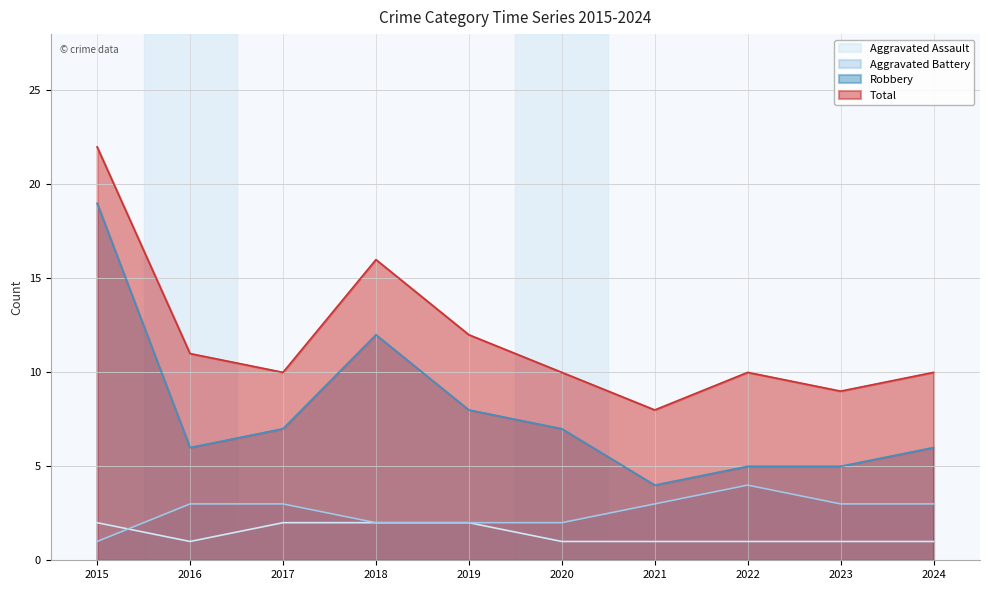

Does the chart have visible grid lines?

Yes